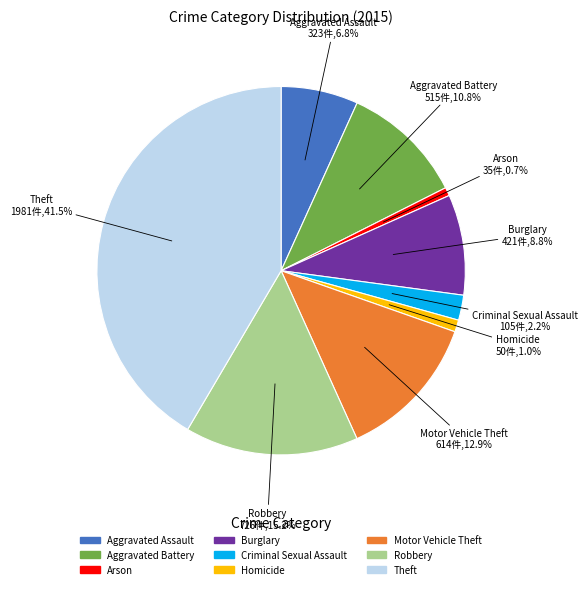

To the nearest percent, what is the combined percentage of Theft and Robbery?

57%